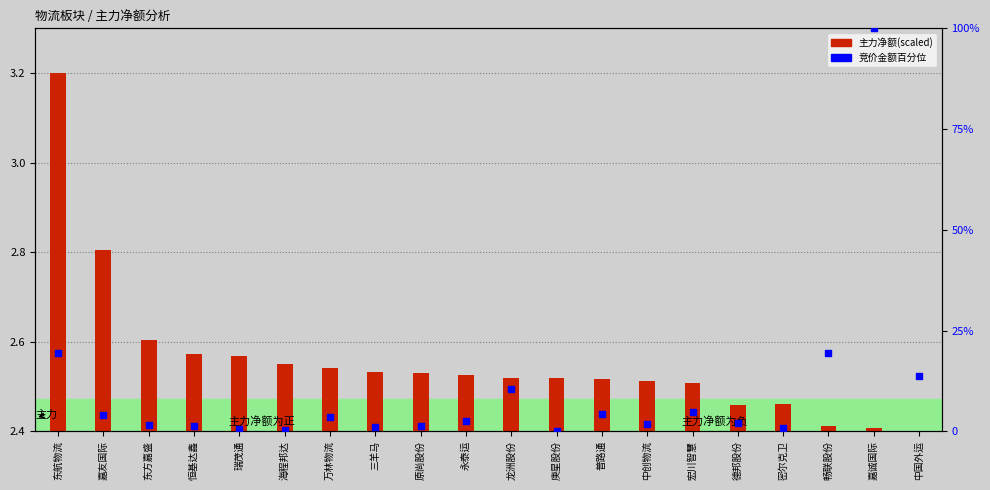

At how many categories does at least one series exceed 2?

20